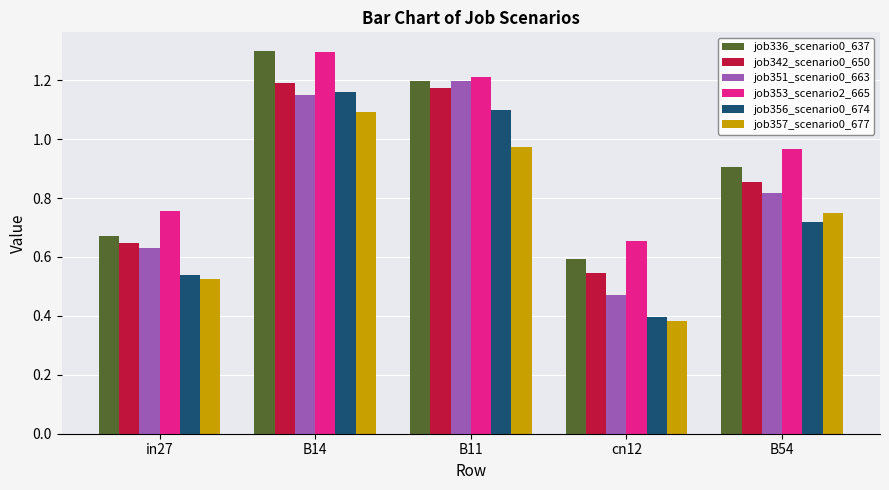

What is the maximum value shown in the chart?

1.3